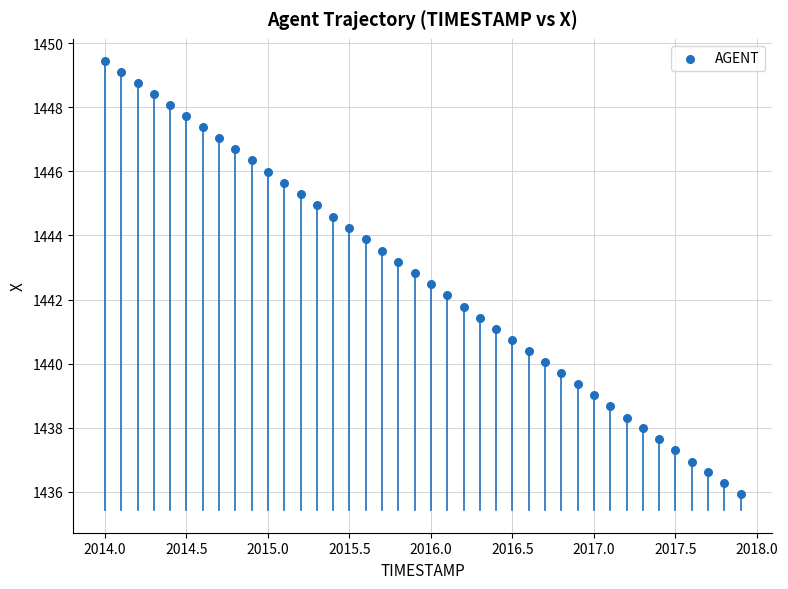

What is the range of Y values (max minus min)?

13.5